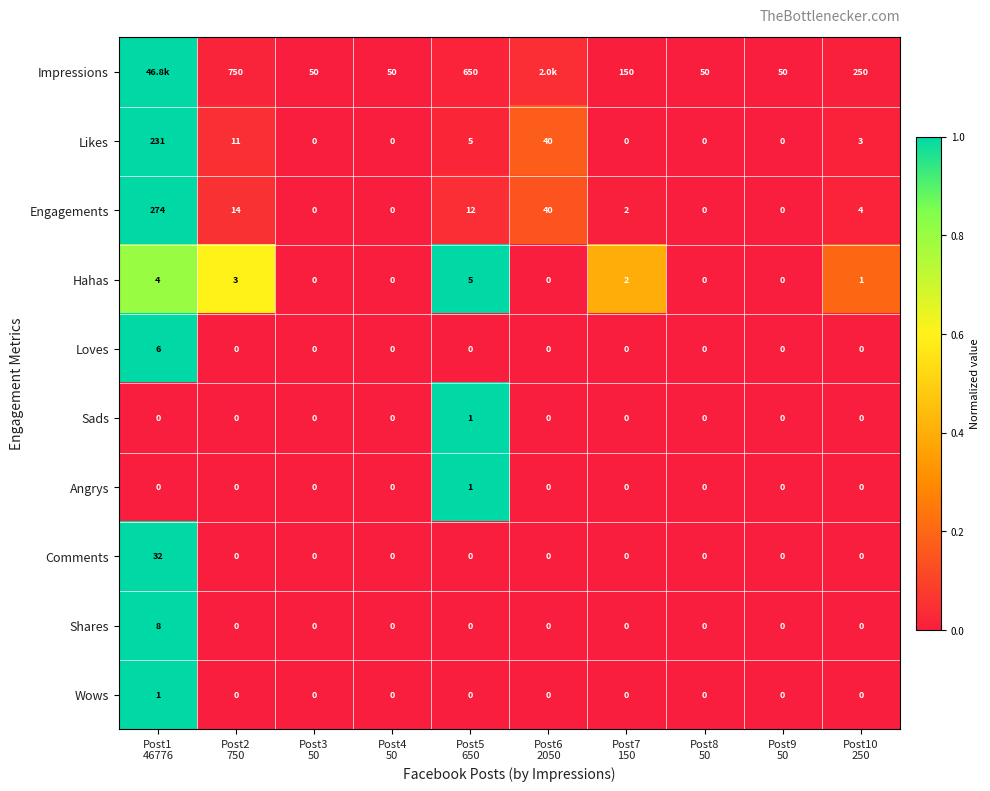

How many data points in Angrys are above 0?

1